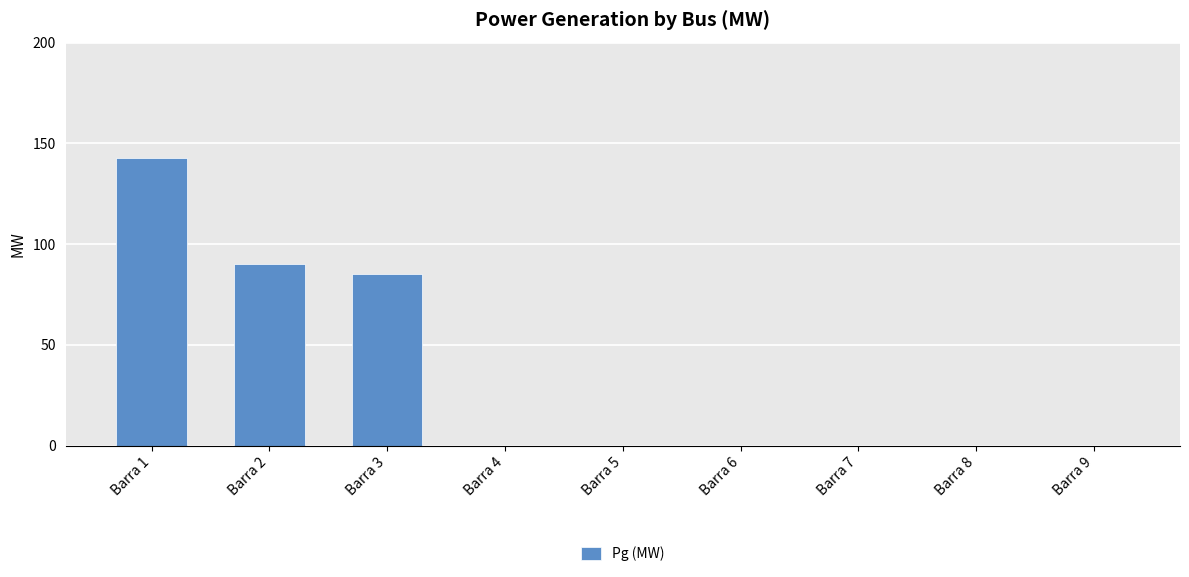

True or false: the data shows 0.0 at Barra 6.

True